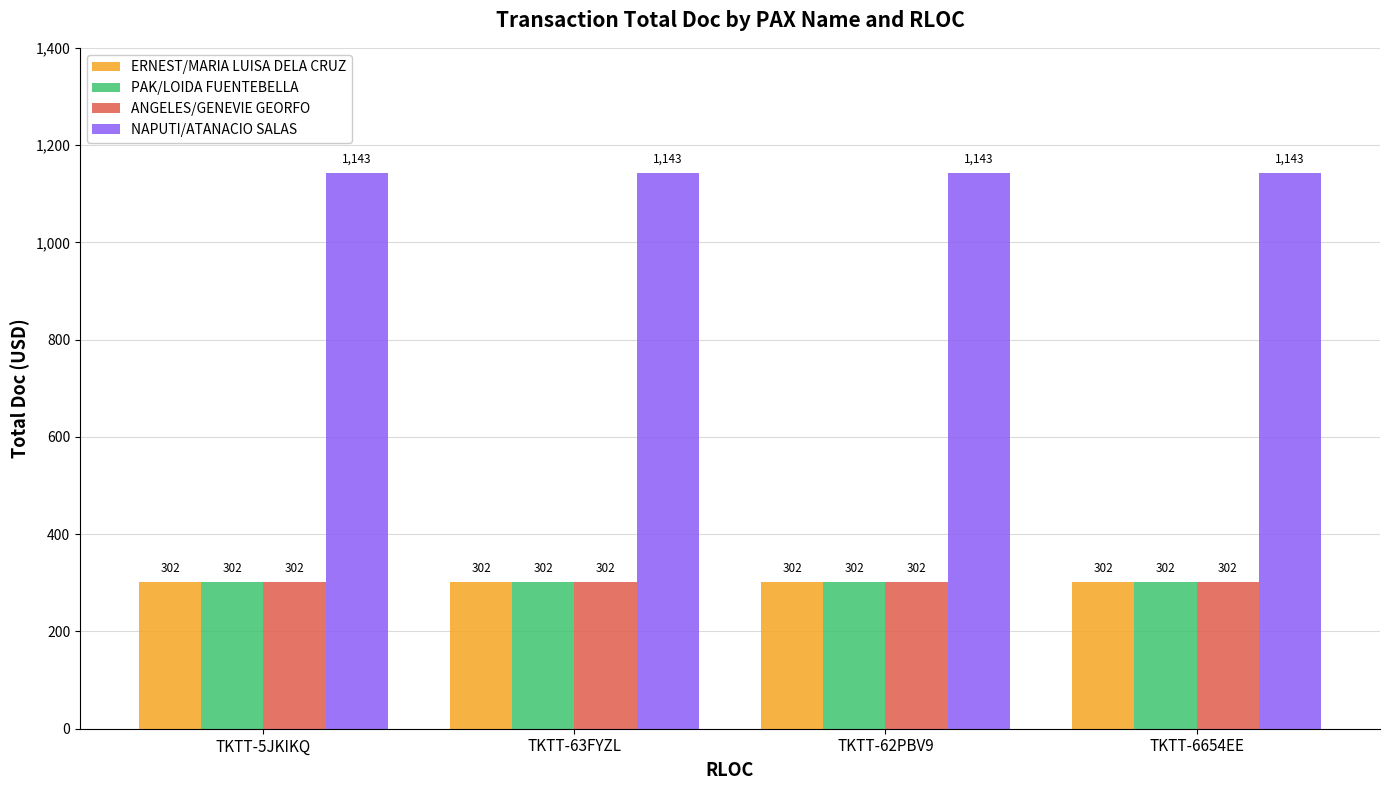

What is the total value across all series at TKTT-63FYZL?

2049